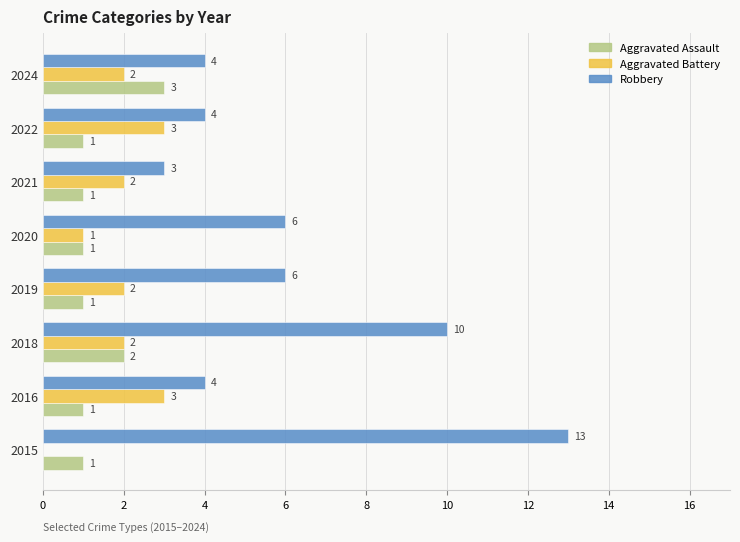

At which label is Aggravated Battery closest to 1?

2020